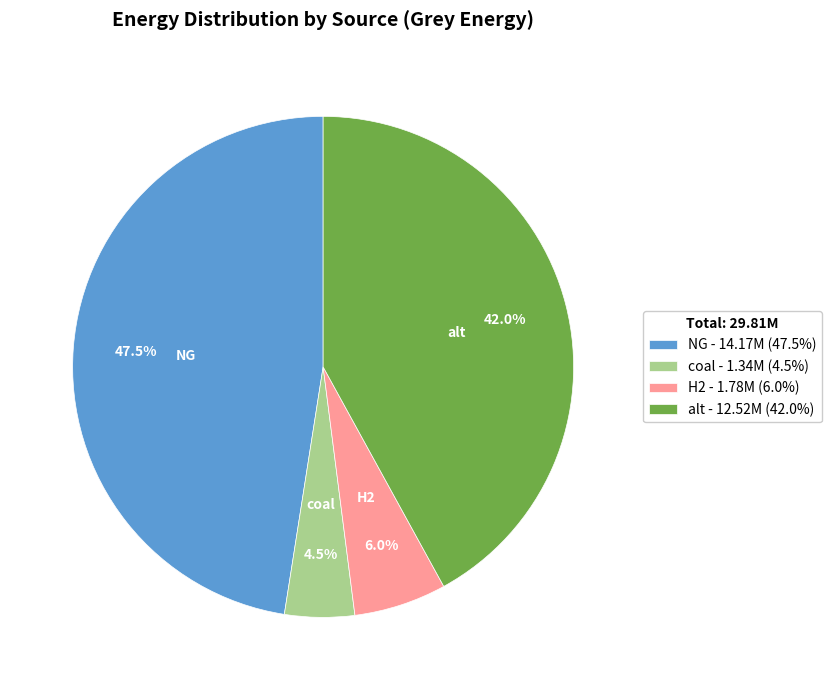

Is there a majority slice in this chart?

No